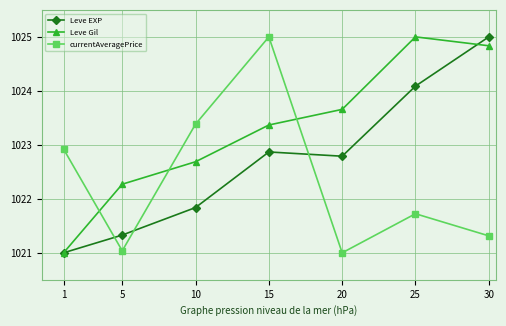

What is the sum of all currentAveragePrice values?

7156.4